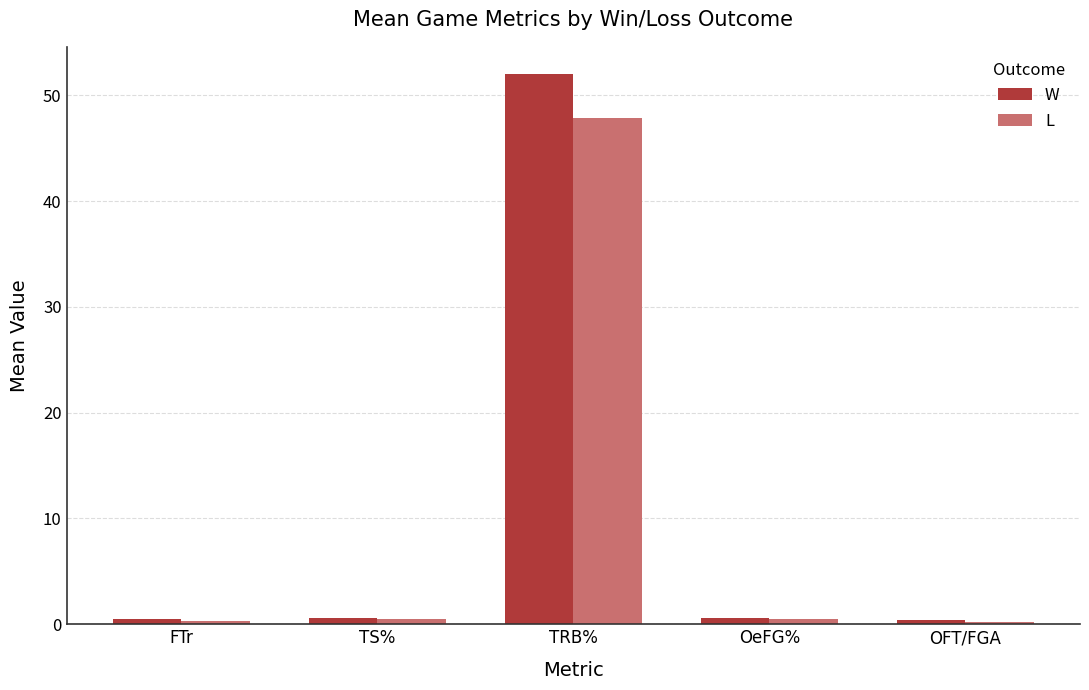

List the series in order of their peak value, lowest first.

L, W